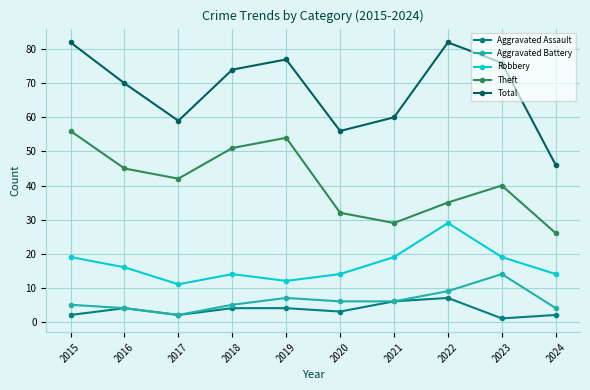

Is it true that Theft equals 29 at 2021?

True